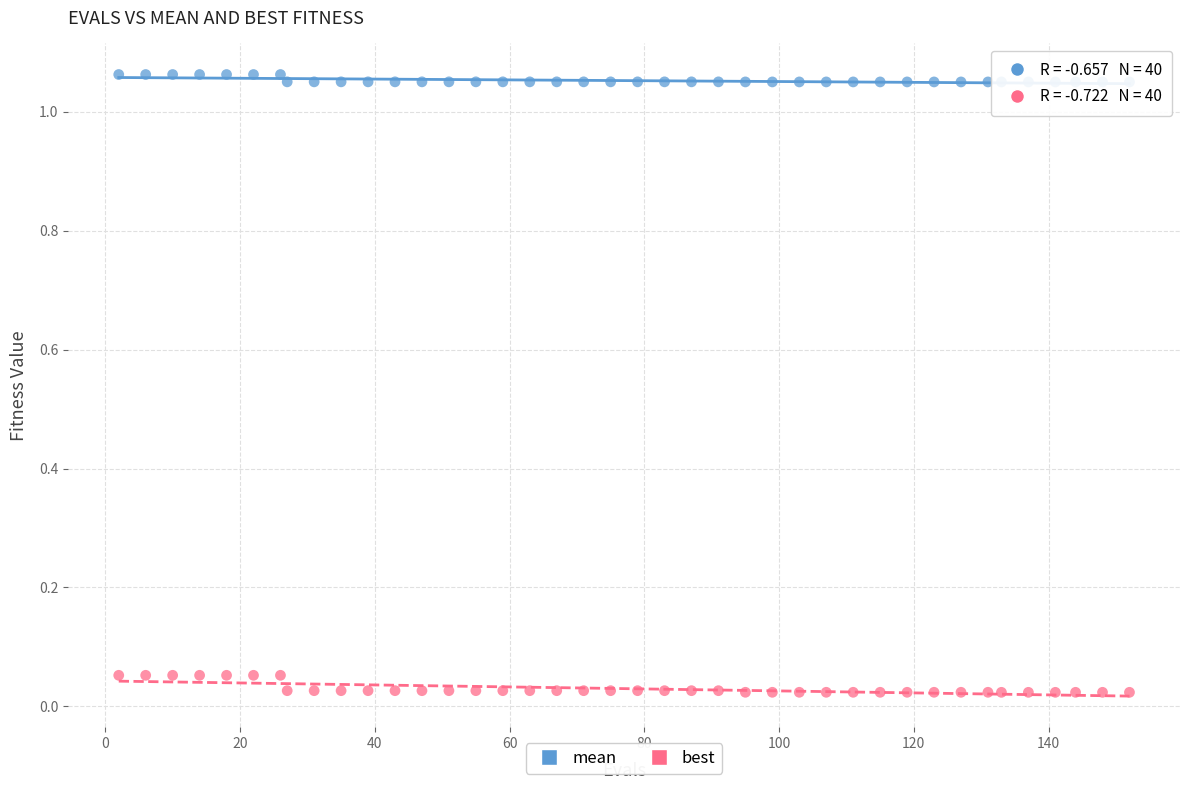

Which series has the widest spread of Y values?

best